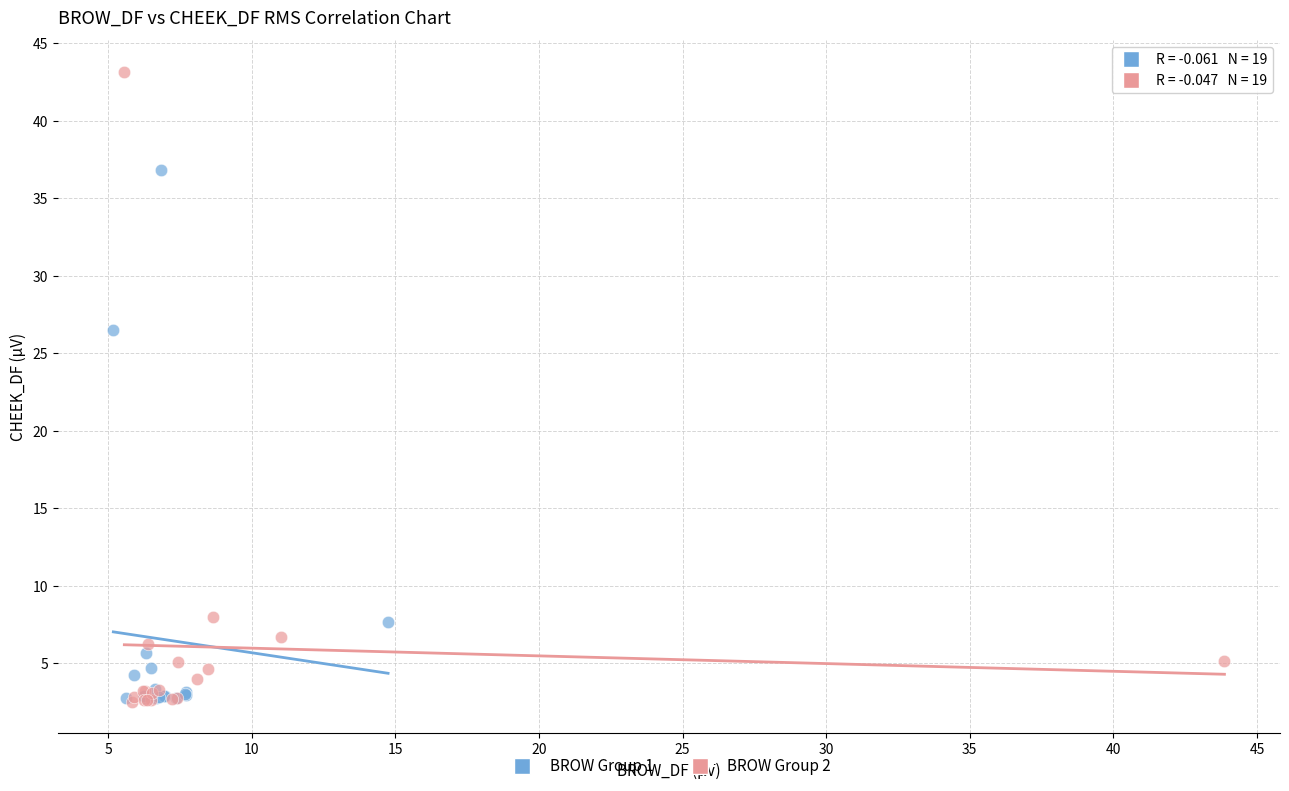

Which series has the largest Y range (max minus min)?

BROW Group 2